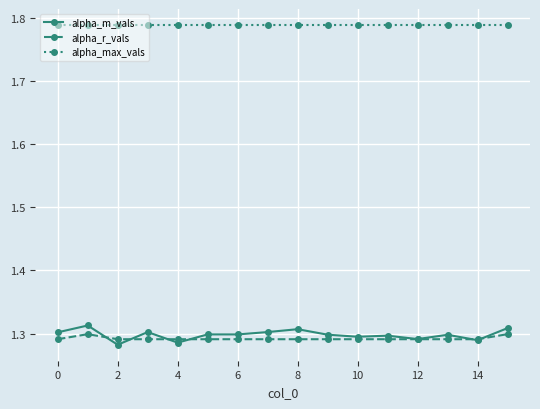

True or false: alpha_m_vals and alpha_max_vals cross at least once.

False